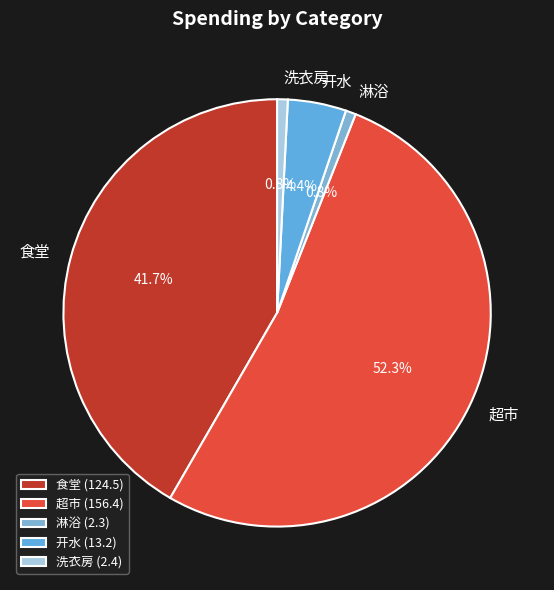

Count the number of slices in the pie.

5